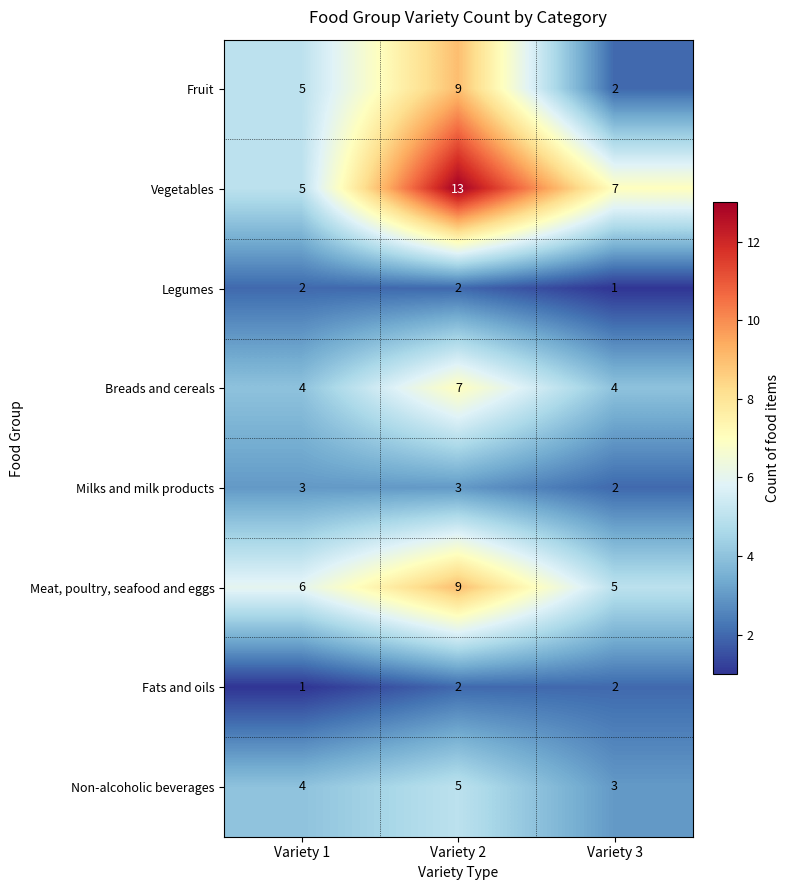

What is the difference between the highest and lowest values at Variety 2?

11